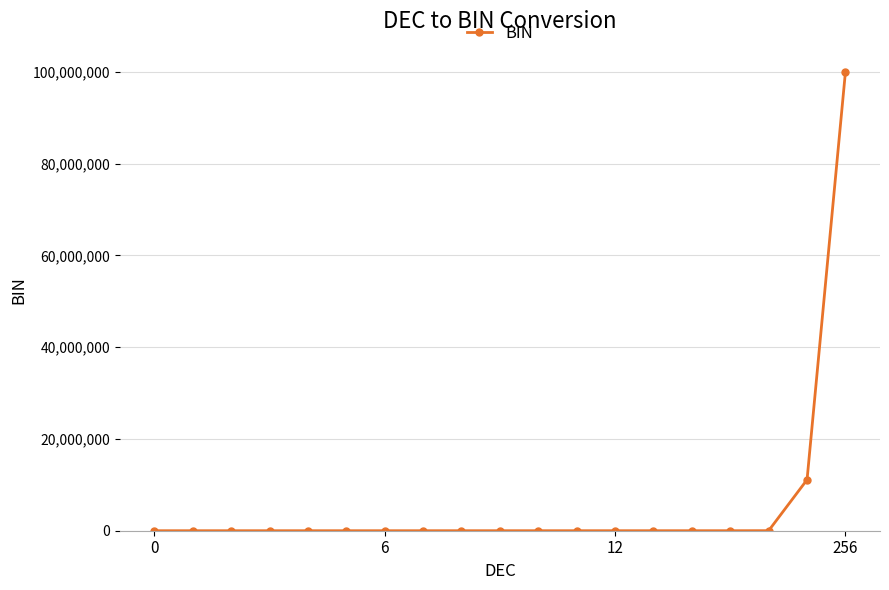

What is the maximum value shown in the chart?

100000000